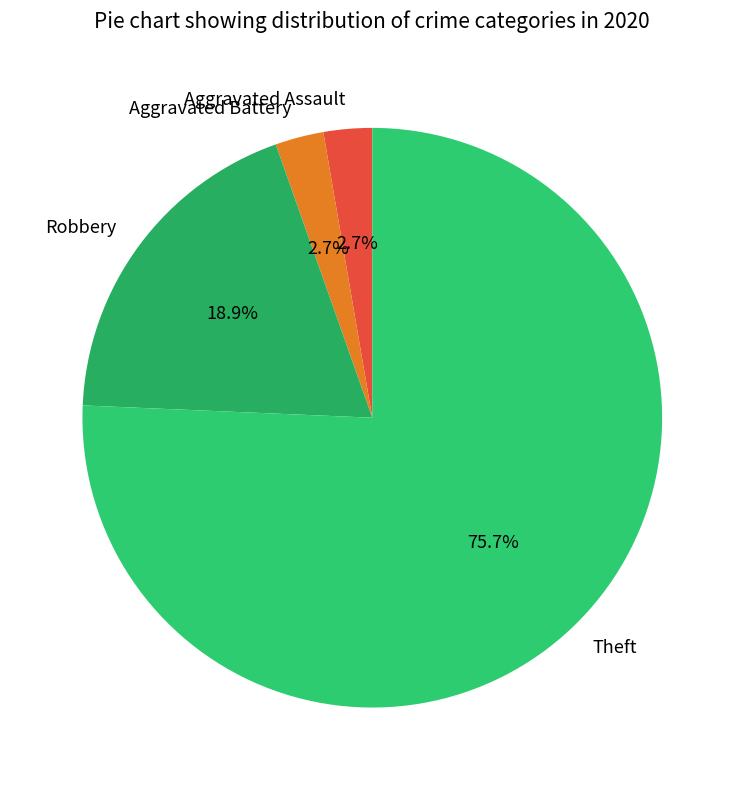

To the nearest percent, what percentage of the pie is Theft?

76%